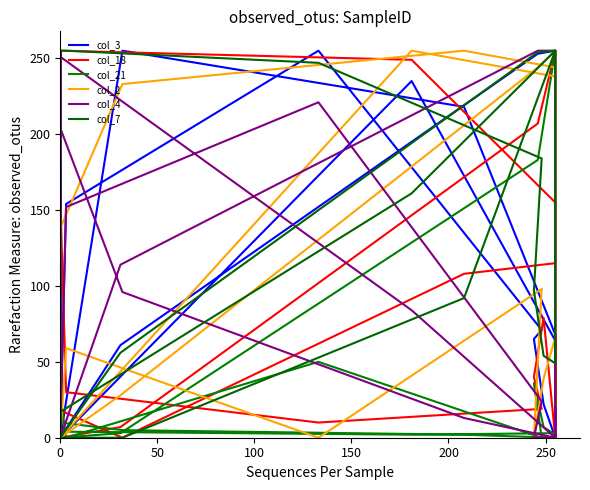

Where is the first local maximum for col_7?

150